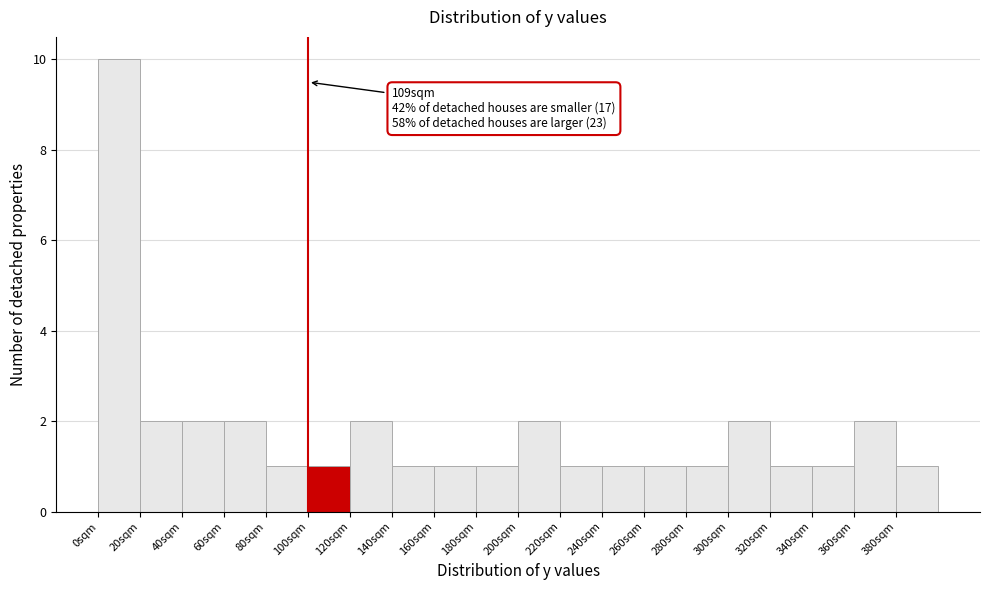

Over which range of the x-axis is the bar tallest?

0 to 20